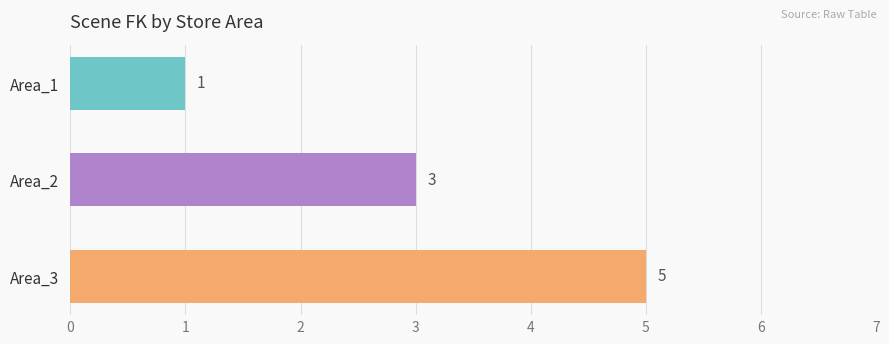

What is the sum of all values?

9